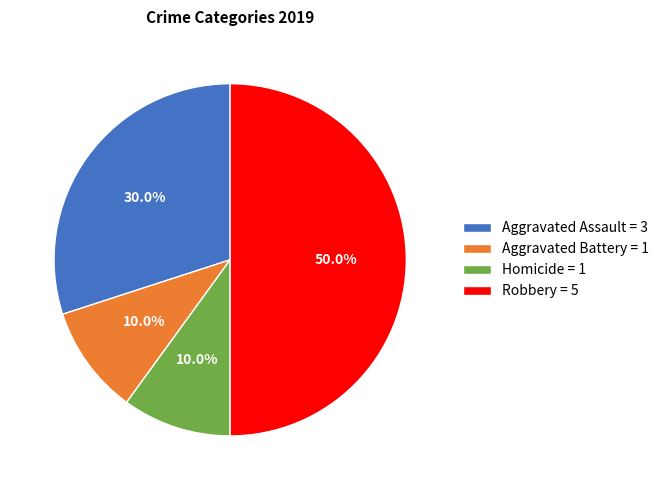

Count the number of slices in the pie.

4